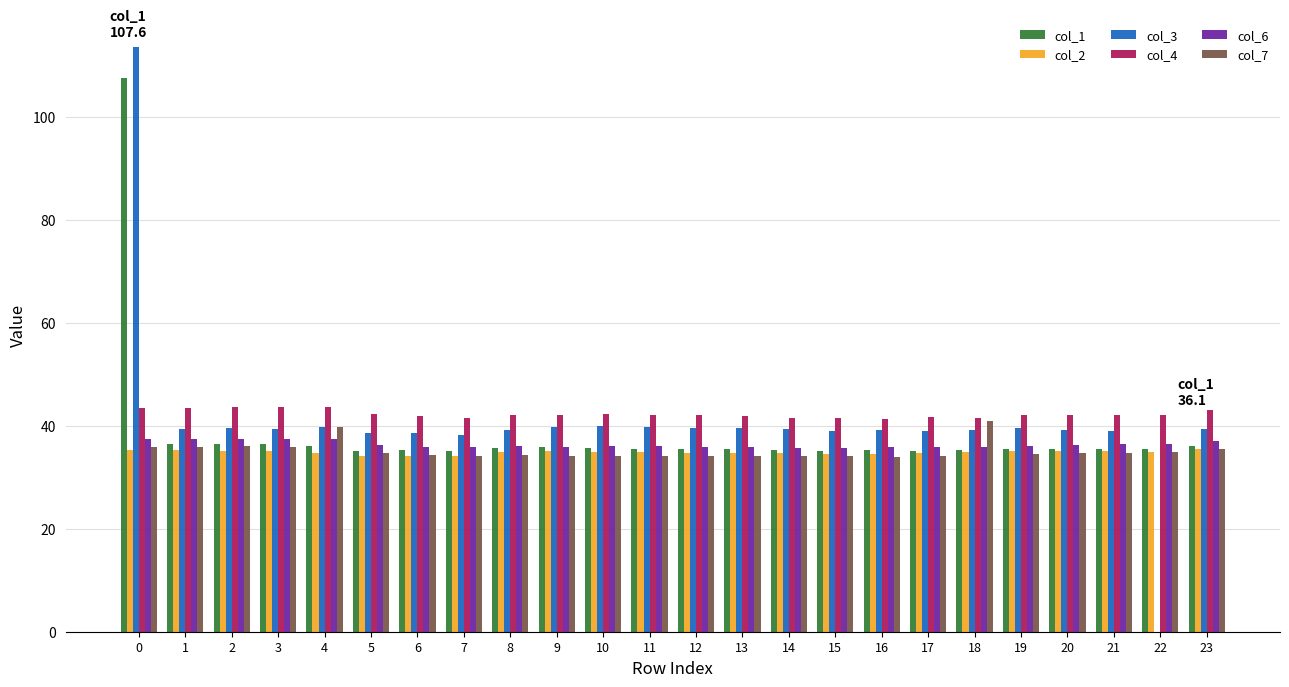

What is the maximum value for col_3?

113.6